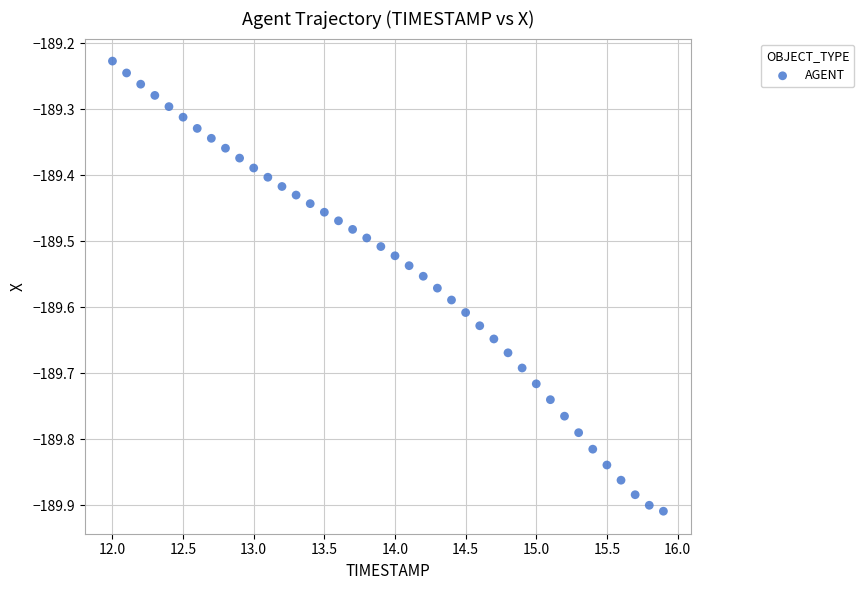

What is the range of X values (max minus min)?

3.9